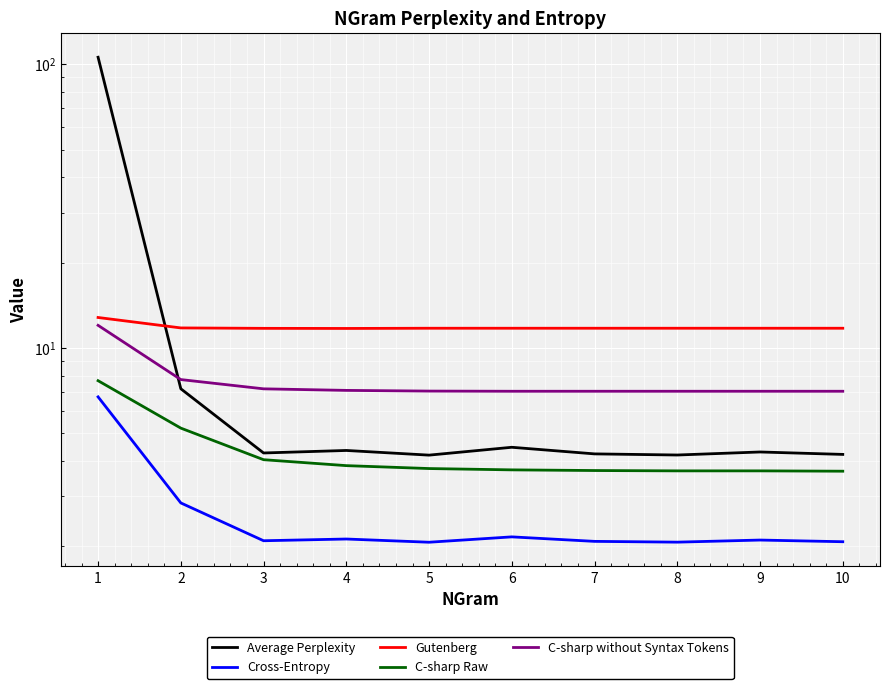

Which category has the lowest value across all series?

5